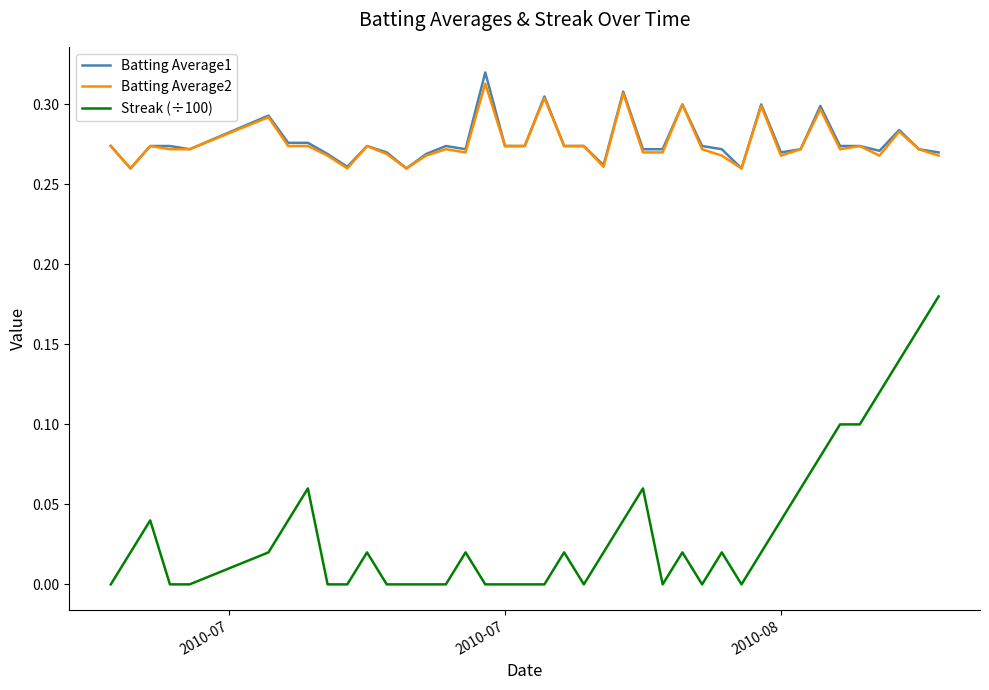

What is the sum of all Streak (÷100) values?

1.4